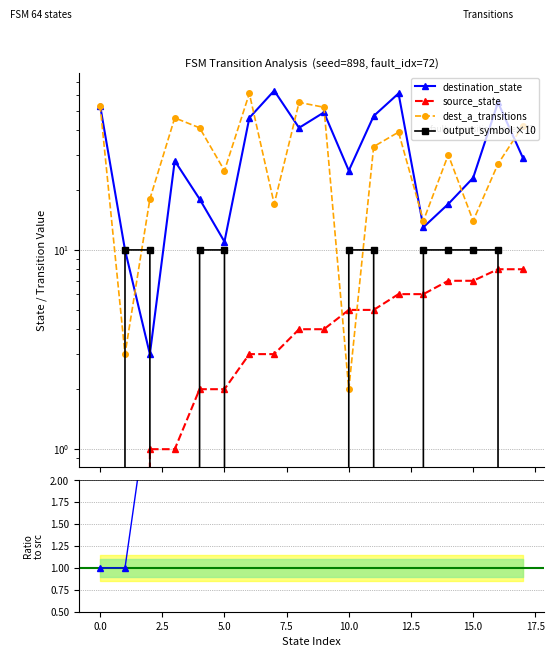

How many lines are shown in the chart?

5